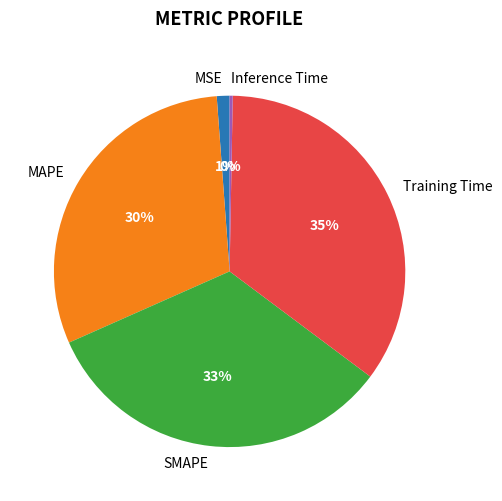

Rank the categories by value from highest to lowest.

Training Time, SMAPE, MAPE, MSE, Inference Time